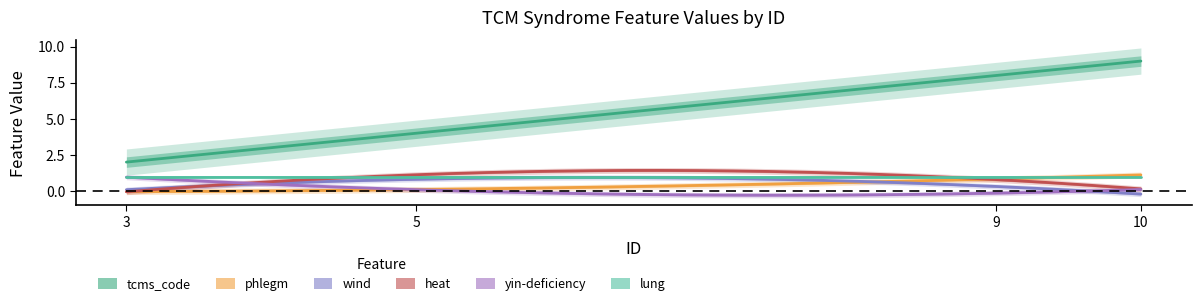

At 9, list the series in order from largest to smallest.

tcms_code, phlegm, heat, lung, wind, yin-deficiency